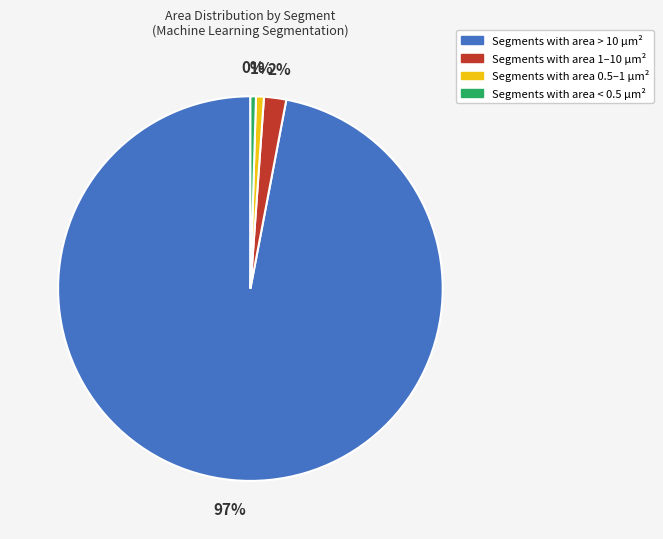

Which slice is the largest?

Segments with area > 10 µm²